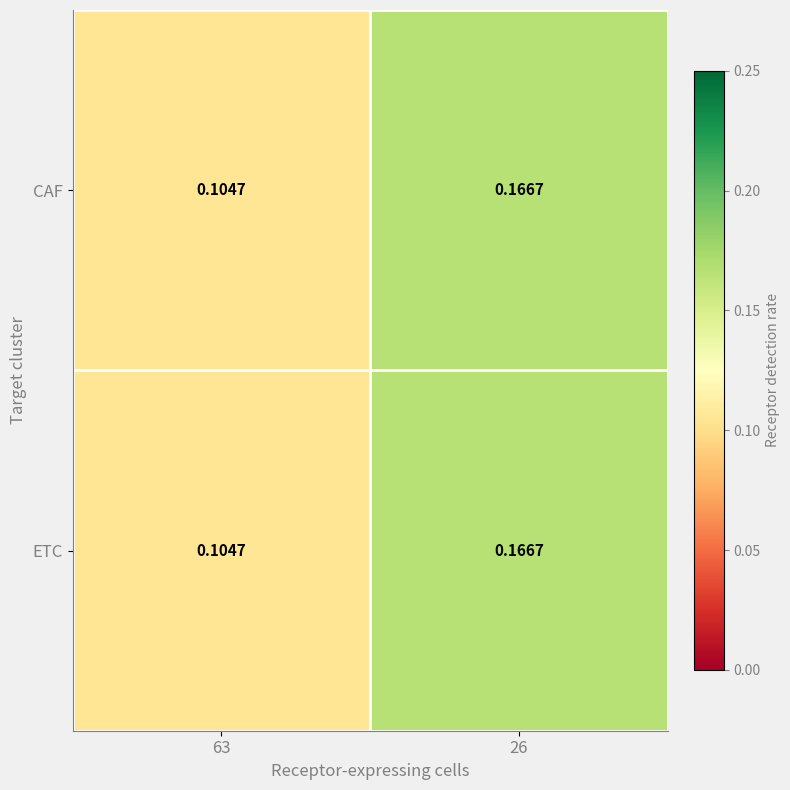

Reading right to left, transcribe all the data shown in this chart.

CAF: 26=0.2	63=0.1
ETC: 26=0.2	63=0.1